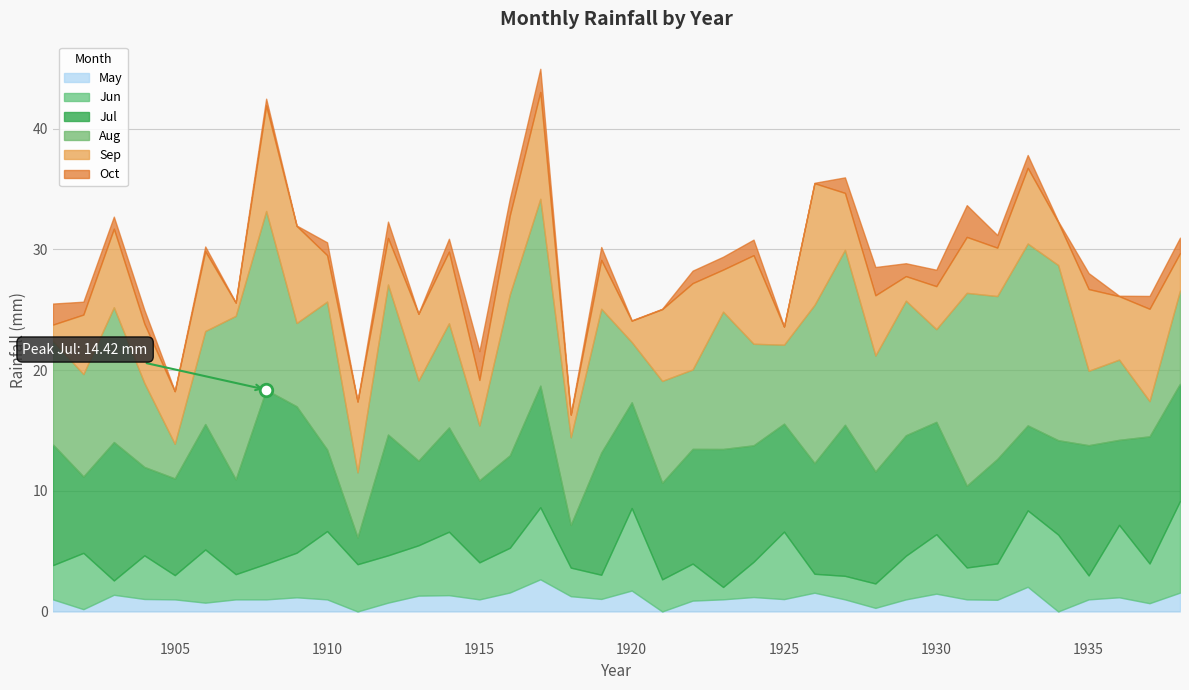

Which series has the largest total across all categories?

Aug